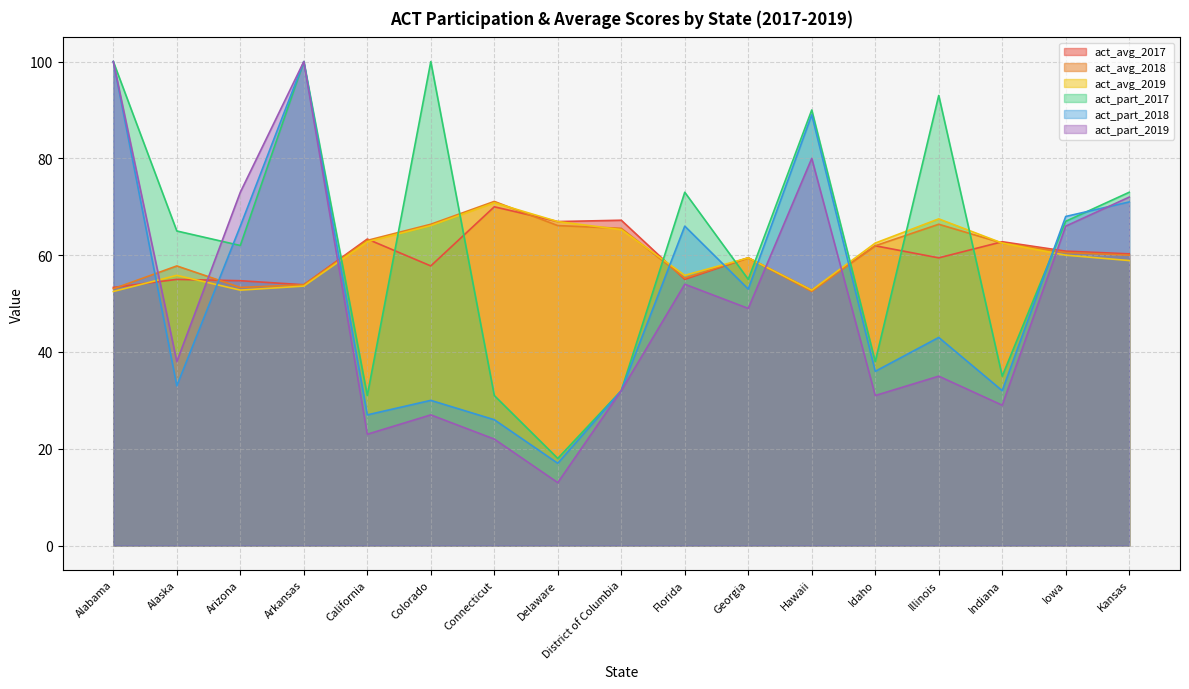

True or false: act_part_2018 and act_avg_2017 intersect in this chart.

True